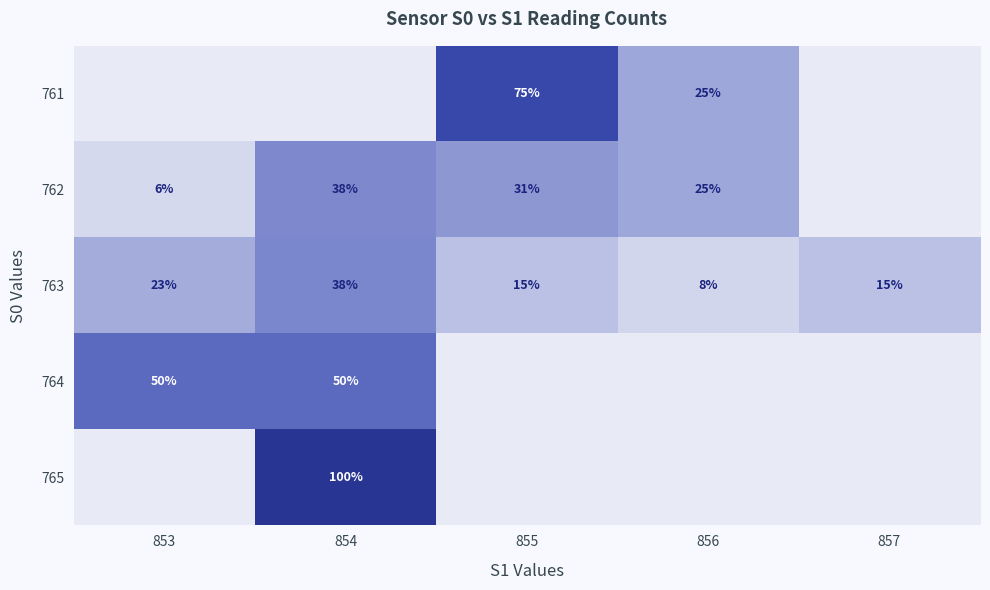

What is the sum of all 763 values?

99